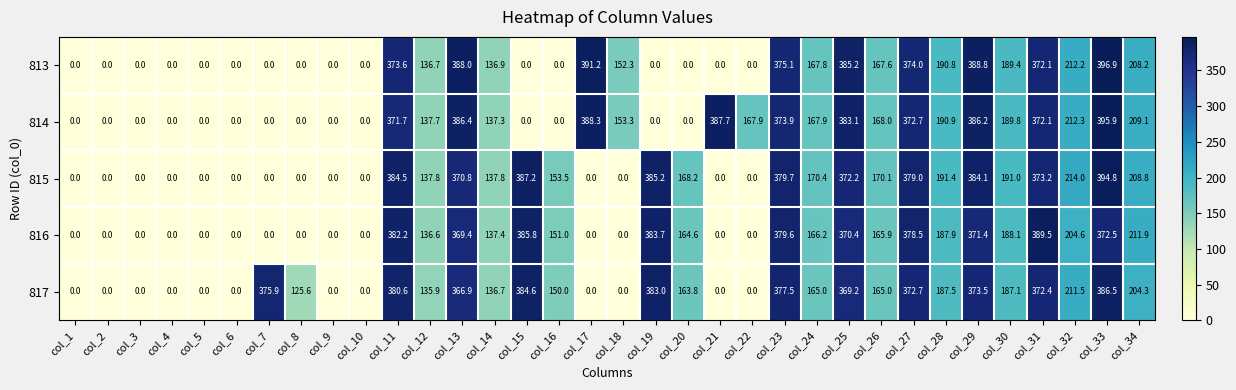

Which series changed the most between col_1 and col_18?

814